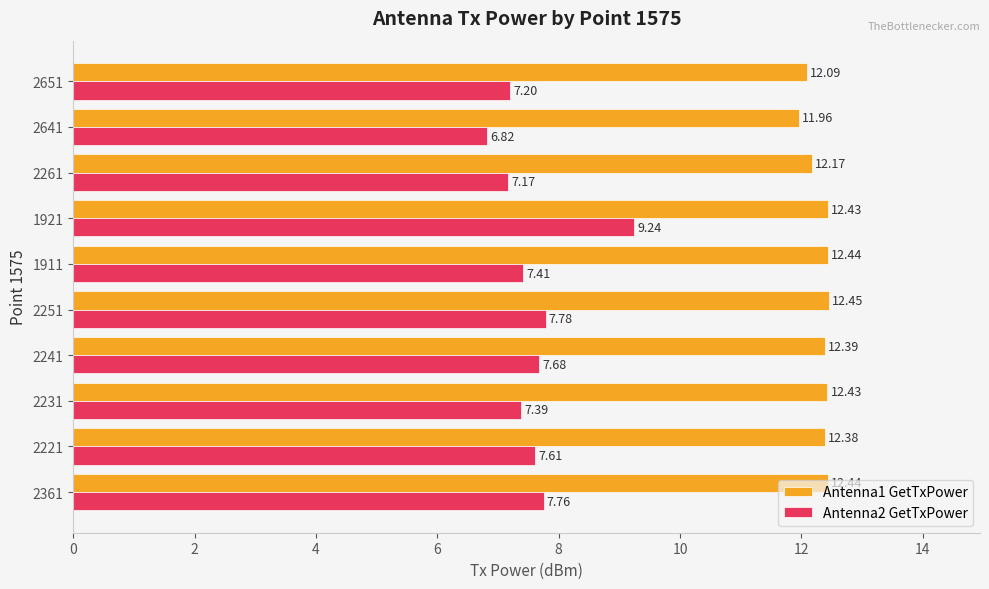

What is the average value of the Antenna1 GetTxPower series?

12.3